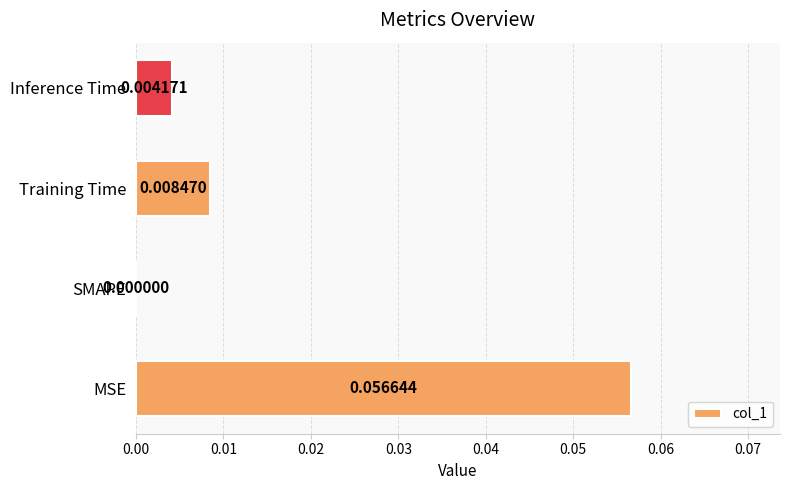

Are the bars horizontal?

Yes